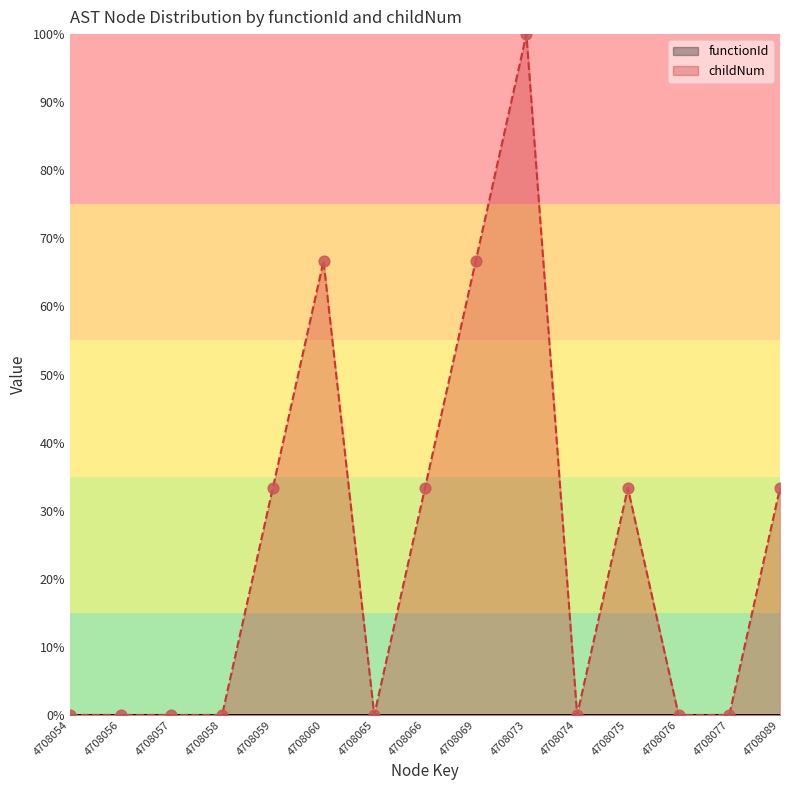

Which has a higher value, 4708074 or 4708058?

4708074